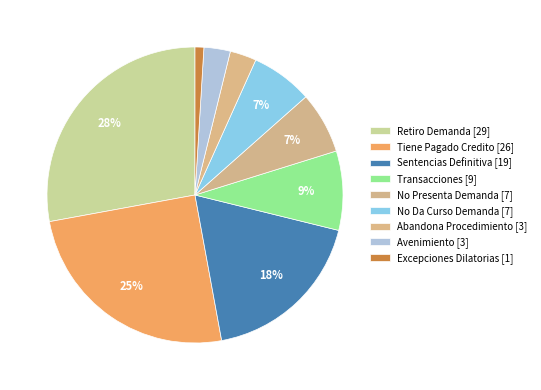

Count the number of slices in the pie.

9